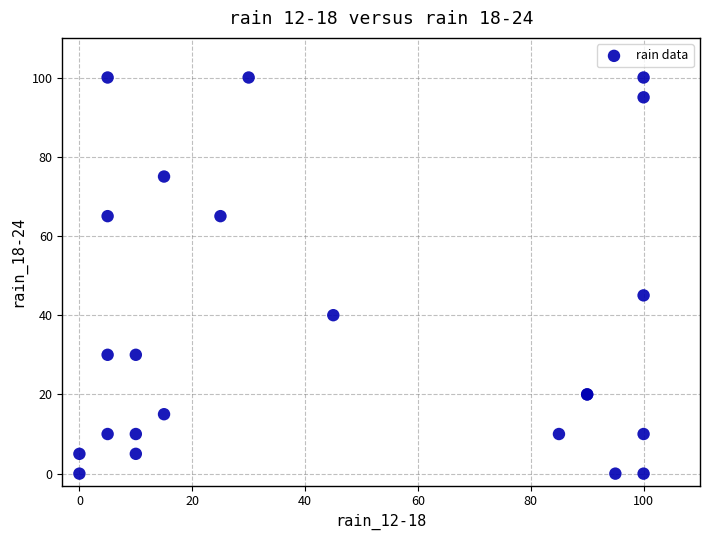

What Y value in the scatter plot is closest to 50?

45